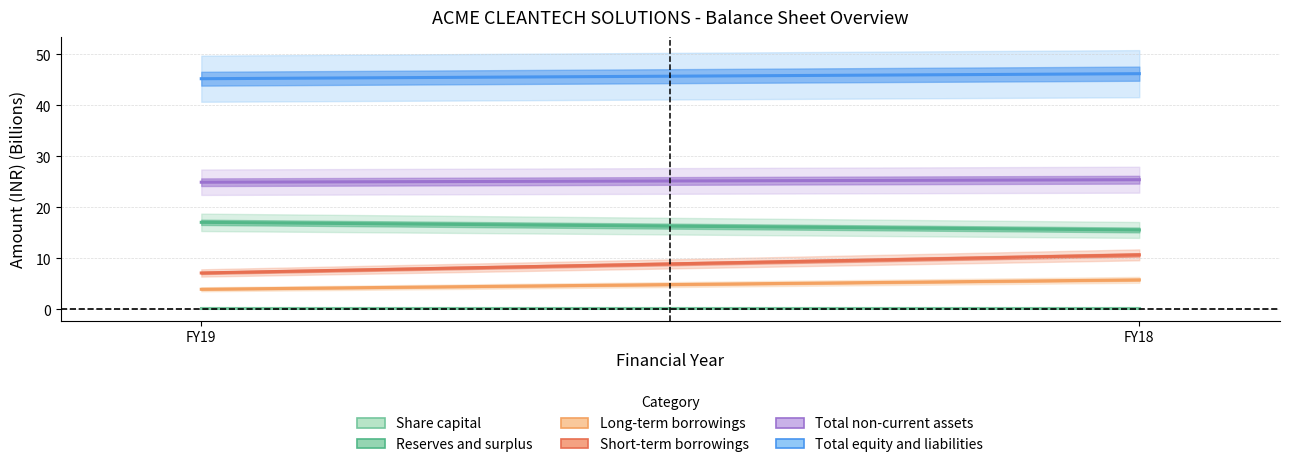

The value of Reserves and surplus at FY19 is 17.1. True or false?

True